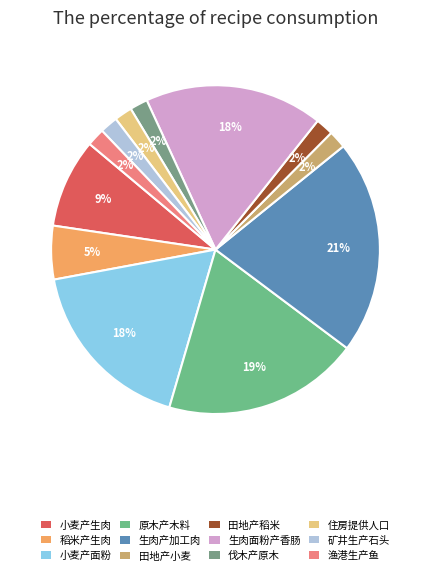

How many slices are in this pie chart?

12